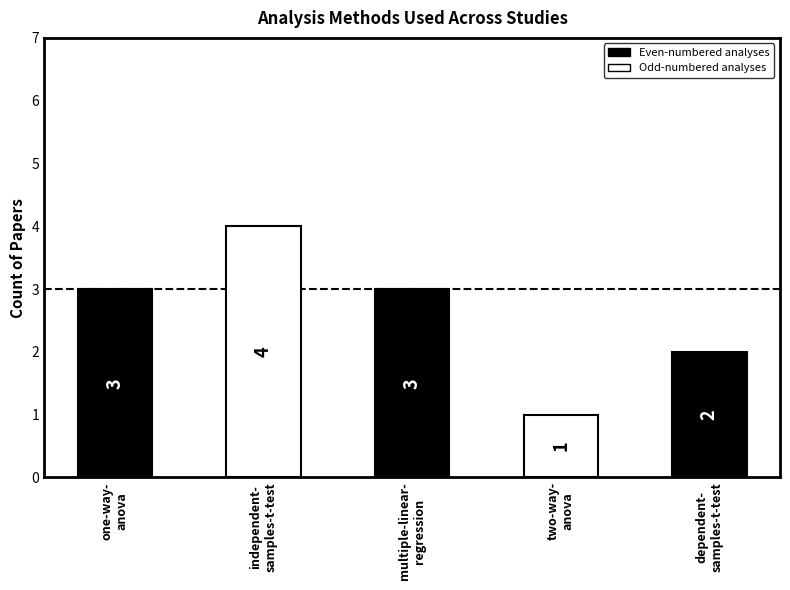

Rank the categories by value from highest to lowest.

independent-samples-t-test, one-way-anova, multiple-linear-regression, dependent-samples-t-test, two-way-anova